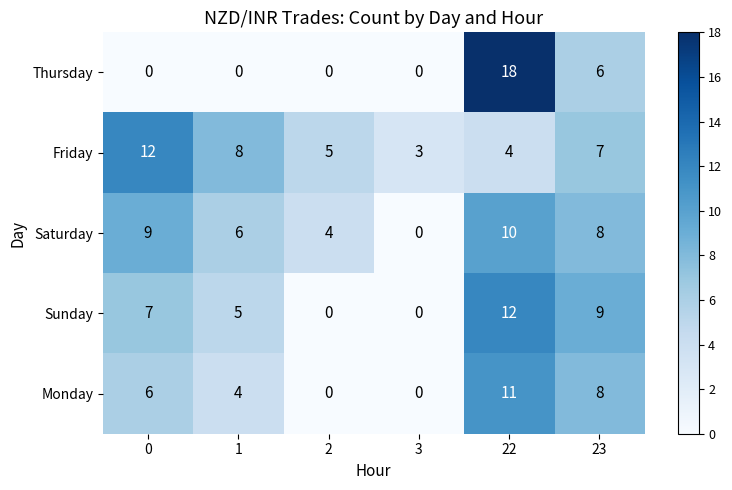

Which series has the largest total across all categories?

Friday